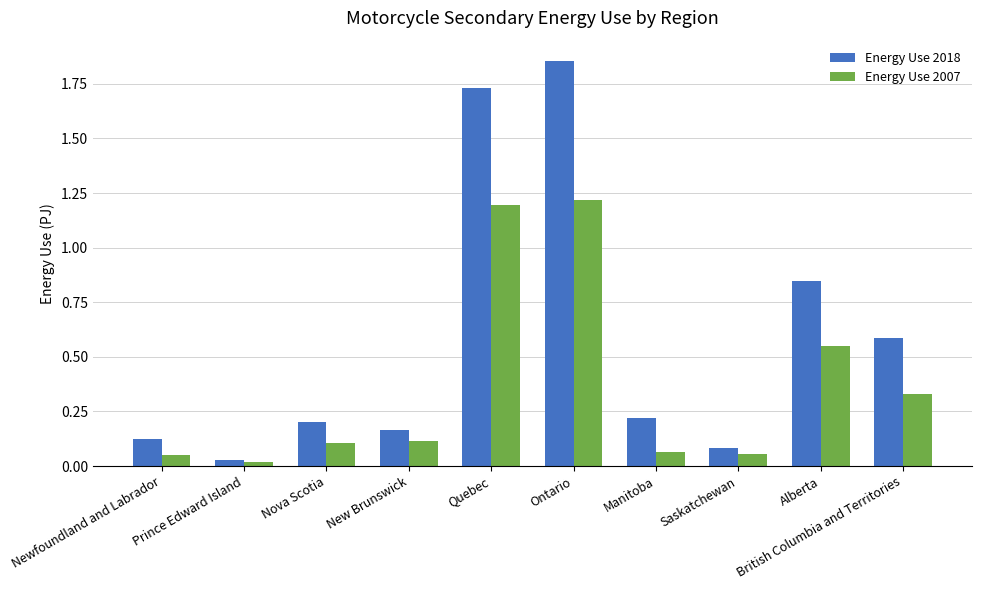

Between New Brunswick and British Columbia and Territories, which series saw the biggest shift?

Energy Use 2018